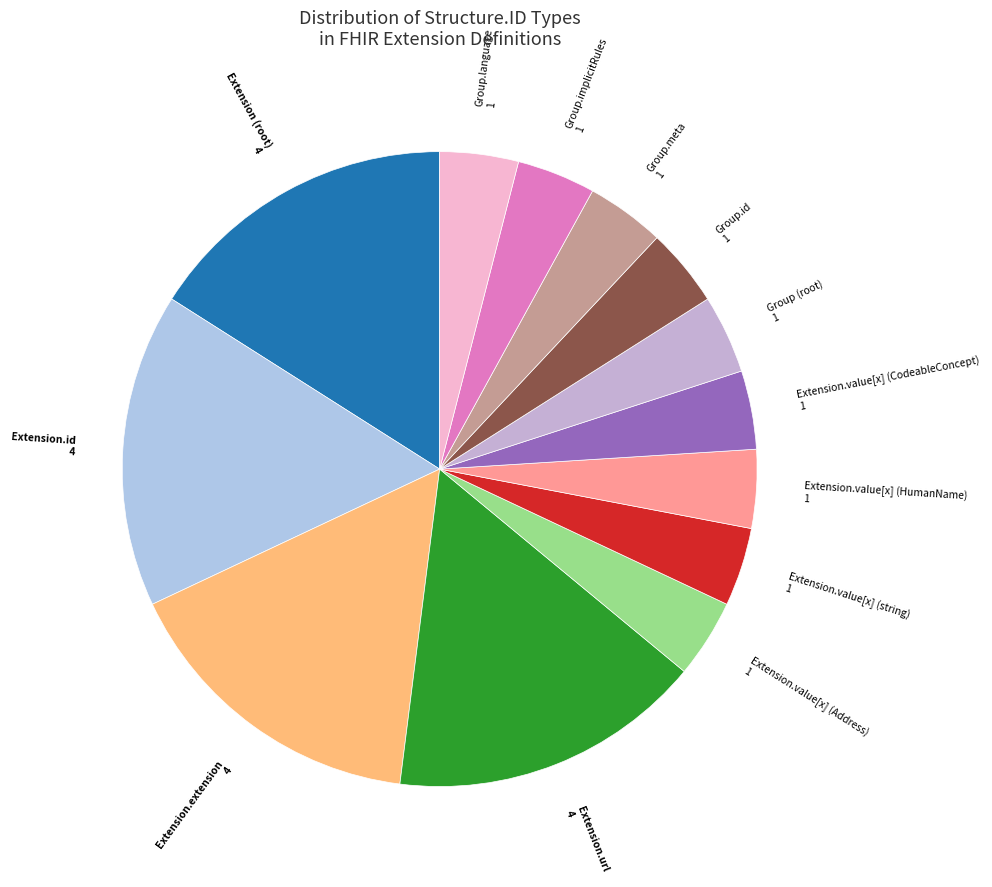

How many segments does this pie chart have?

13